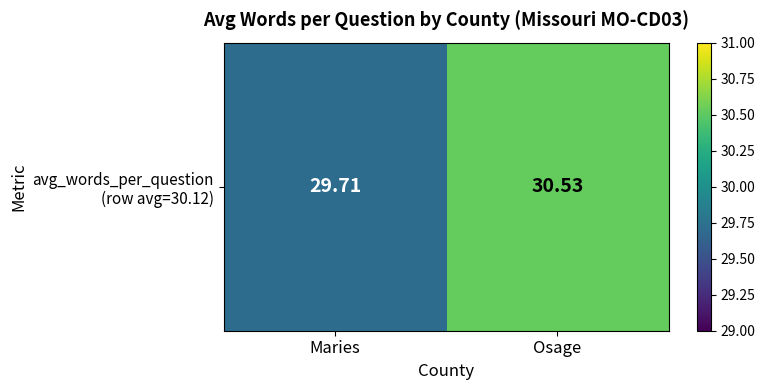

Reading right to left, what are all the values shown in this chart?

Osage=30.5	Maries=29.7